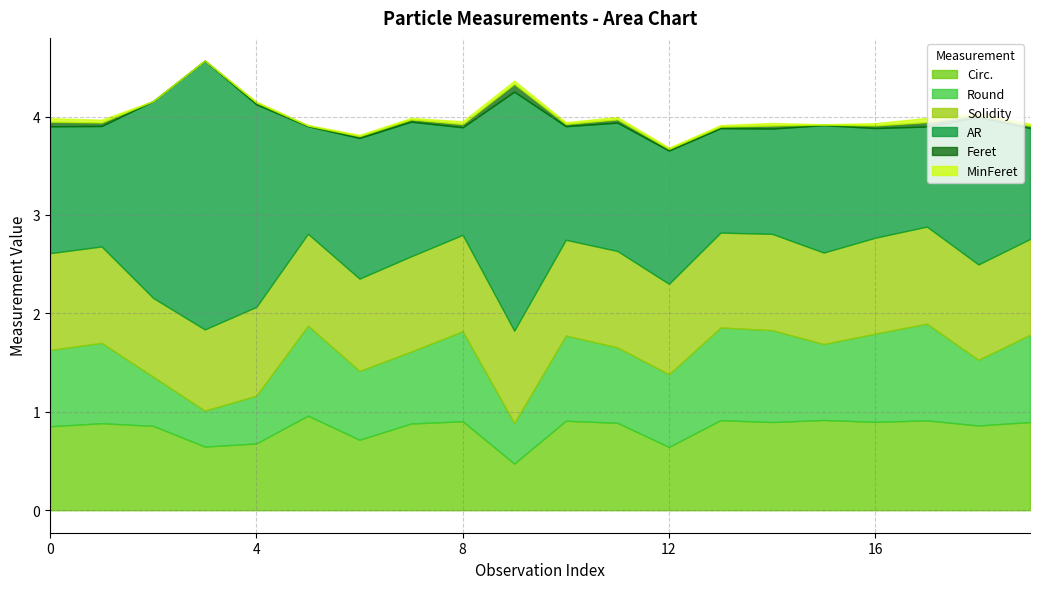

What position from the right is 18?

2